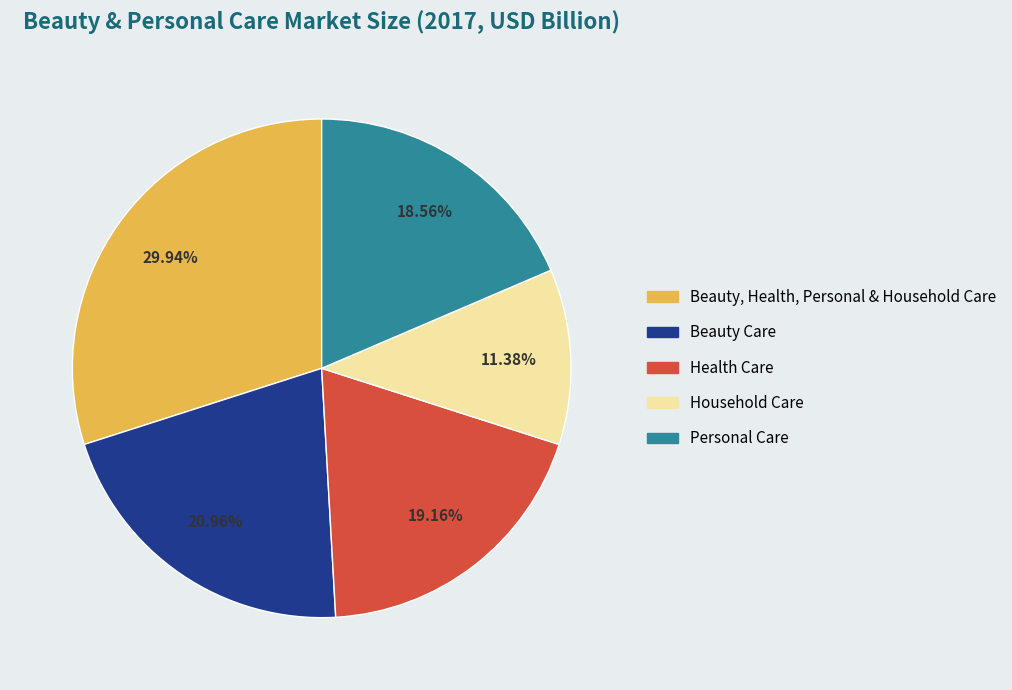

To the nearest percent, what is the difference between the Health Care and Beauty, Health, Personal & Household Care slice percentages?

11%